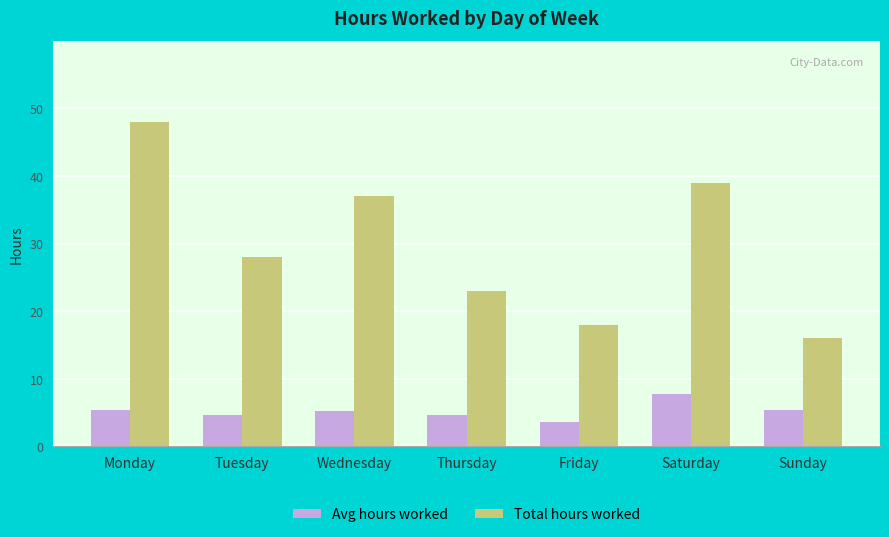

Which series changed the most between Monday and Thursday?

Total hours worked